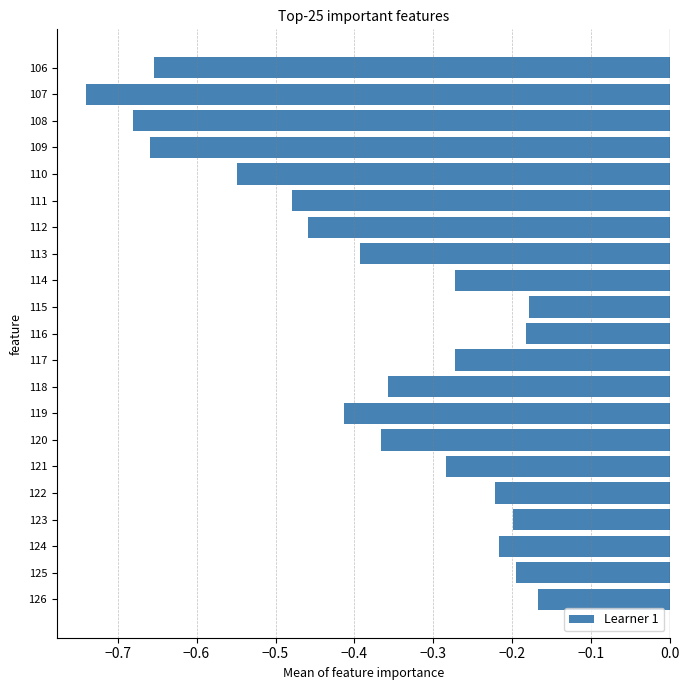

Are the bars horizontal?

Yes